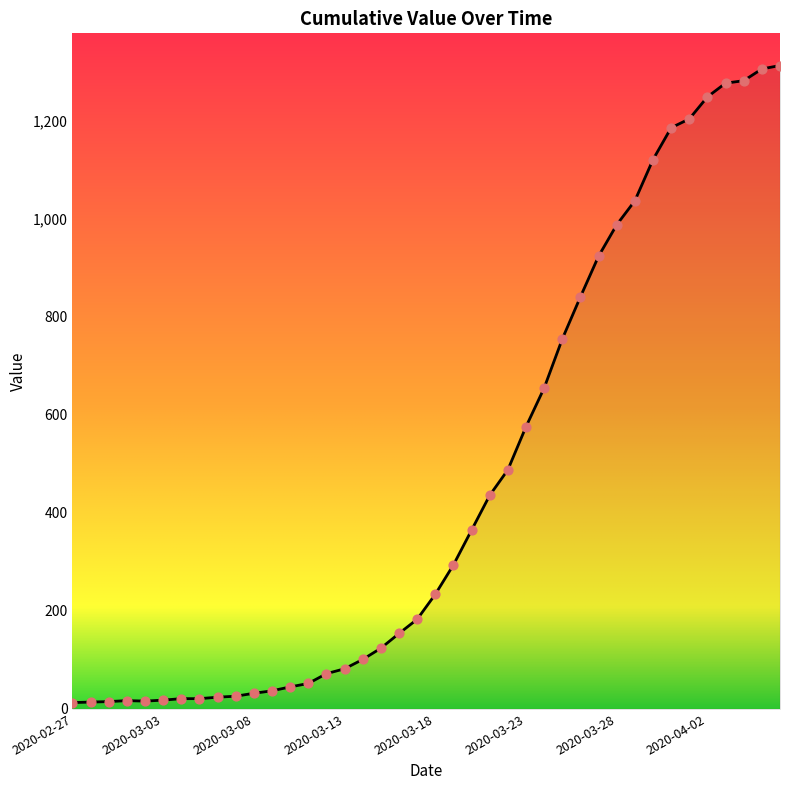

What is the greatest value displayed?

1313